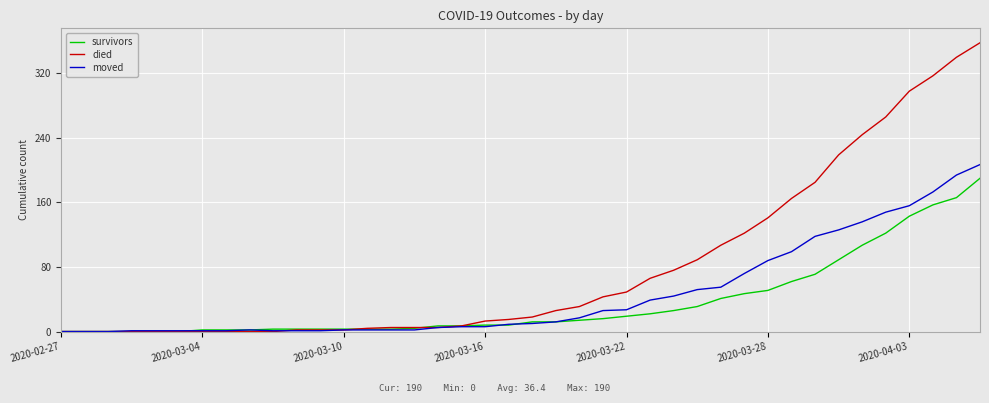

Which series has the largest range (max minus min)?

died